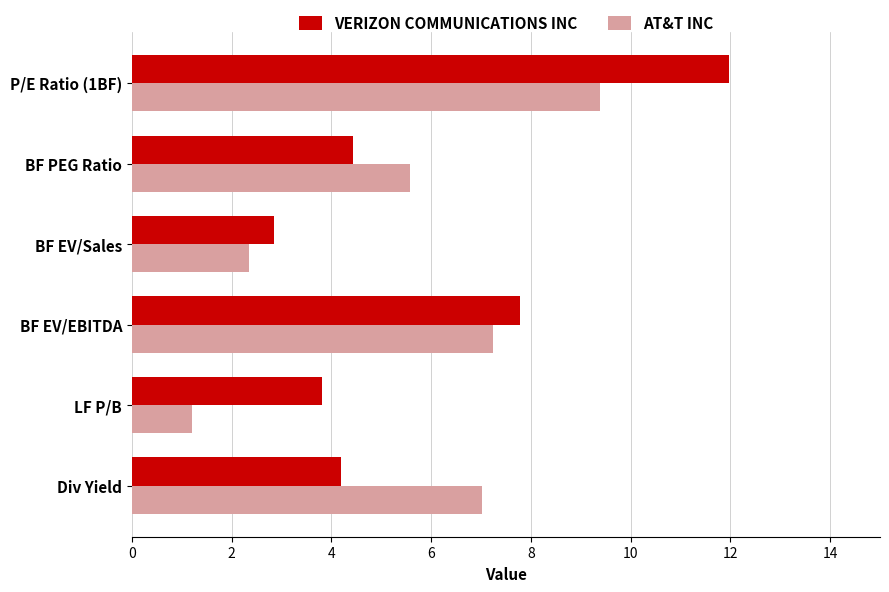

What is the difference between the second highest and second lowest values in the AT&T INC series?

4.9